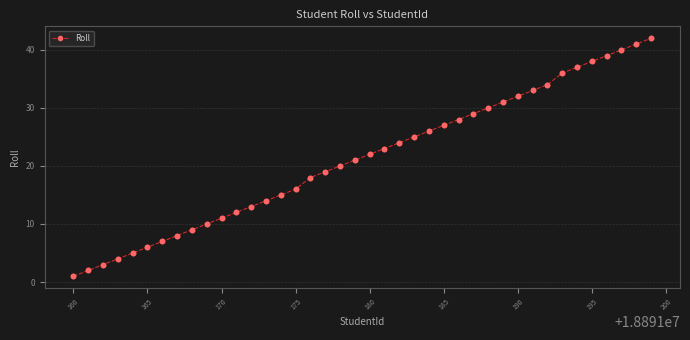

What is the sum of all values?

851